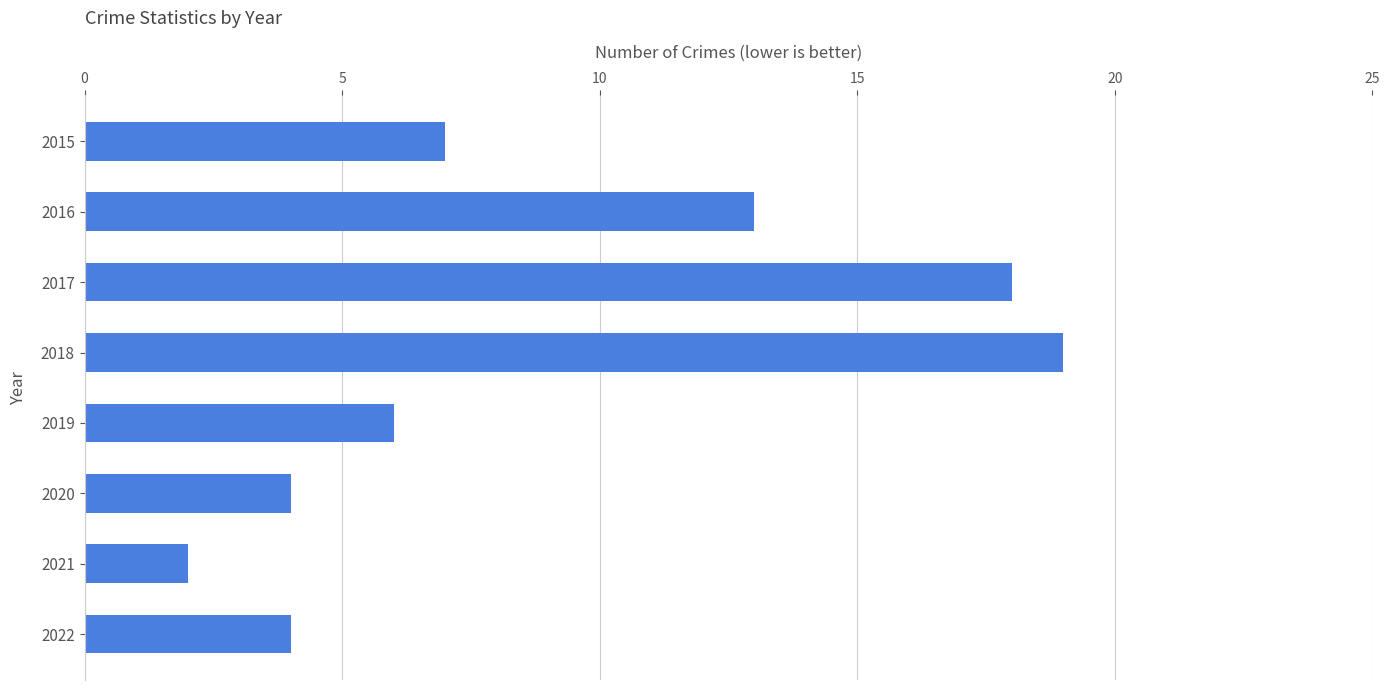

What is the approximate value at 2019?

6